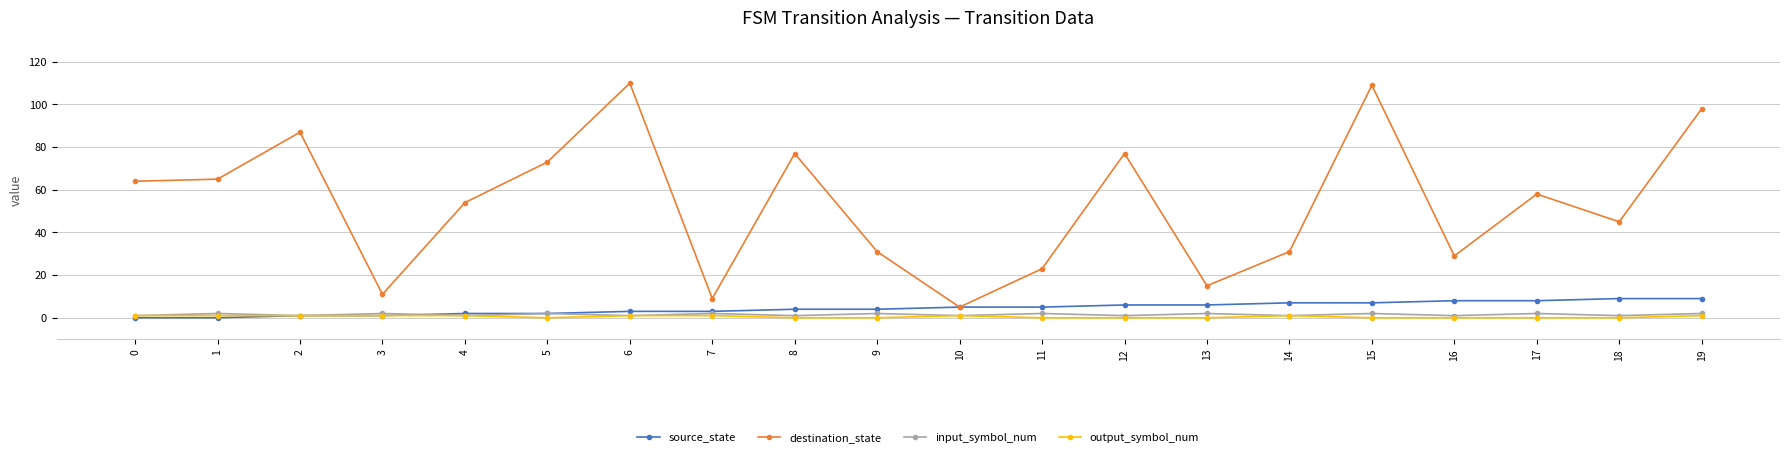

Reading left to right, list all the values displayed in this chart.

source_state: 0	0	1	1	2	2	3	3	4	4	5	5	6	6	7	7	8	8	9	9
destination_state: 64	65	87	11	54	73	110	9	77	31	5	23	77	15	31	109	29	58	45	98
input_symbol_num: 1	2	1	2	1	2	1	2	1	2	1	2	1	2	1	2	1	2	1	2
output_symbol_num: 1	1	1	1	1	0	1	1	0	0	1	0	0	0	1	0	0	0	0	1